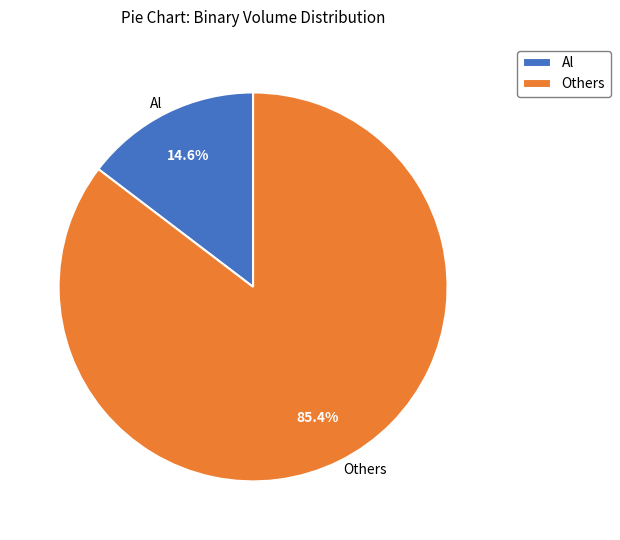

What is the largest slice in the pie chart?

Others